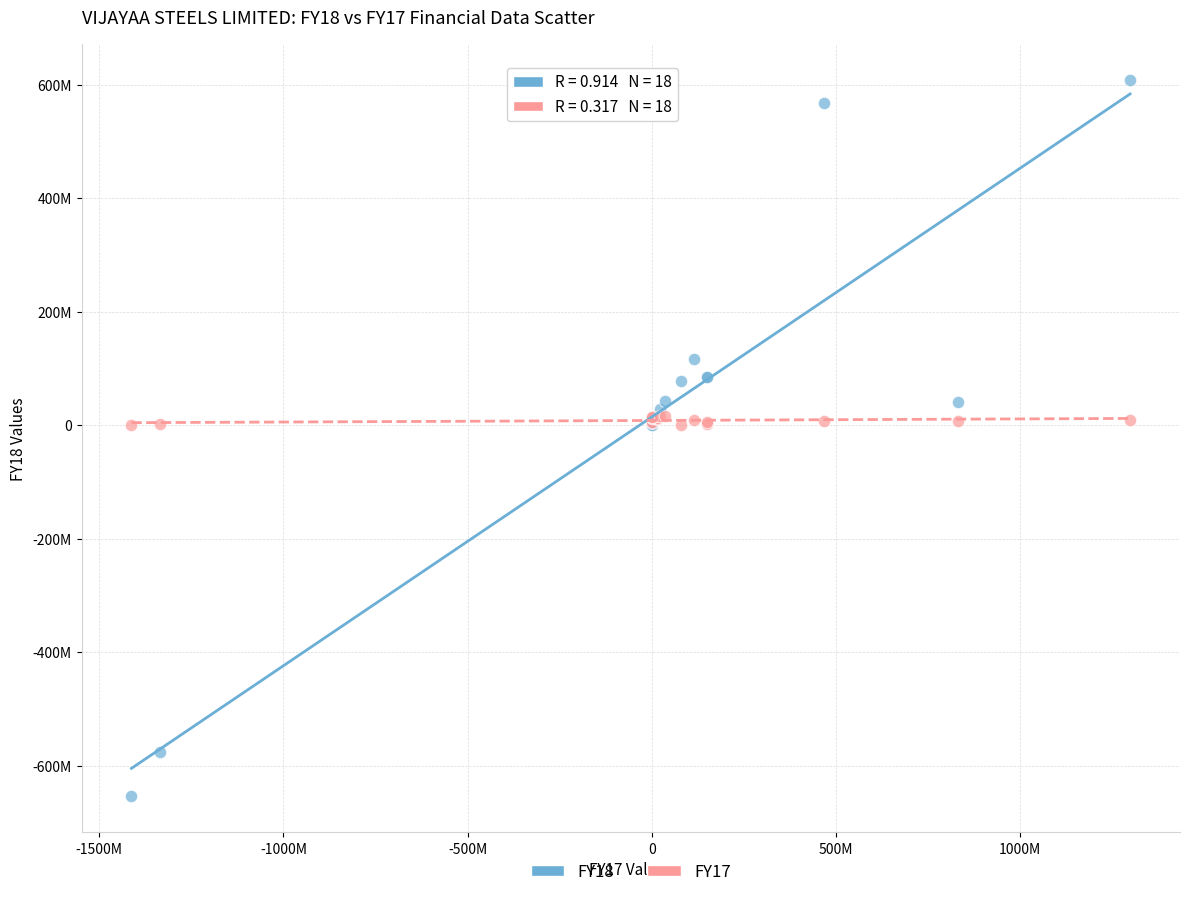

Which series has the widest spread of Y values?

FY18